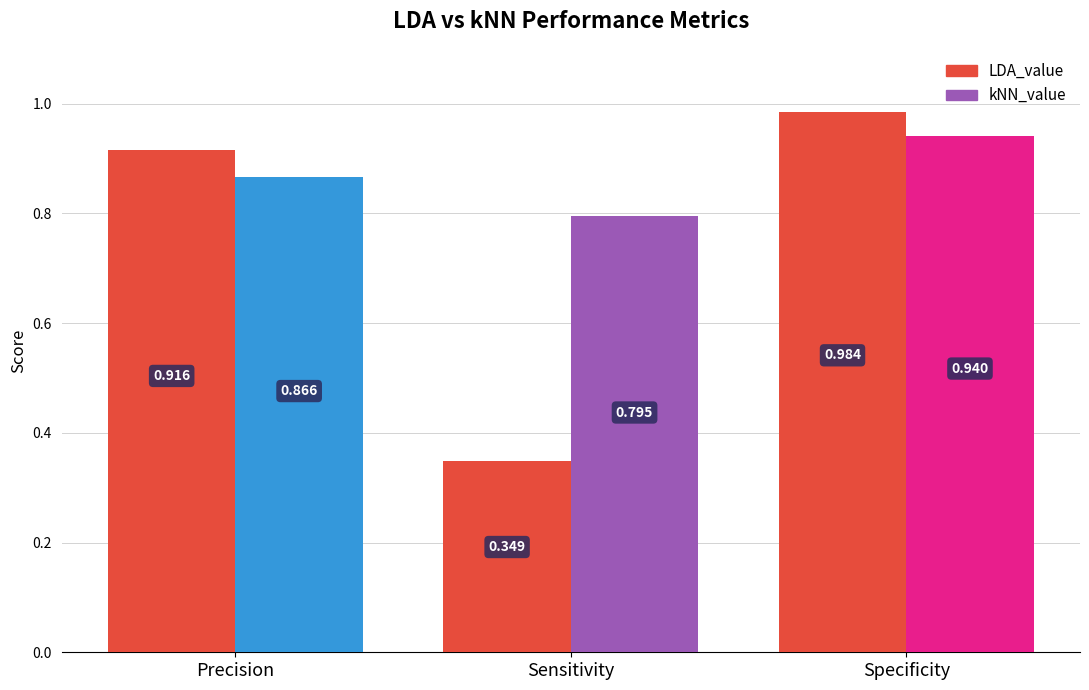

Does the chart contain stacked bars?

No